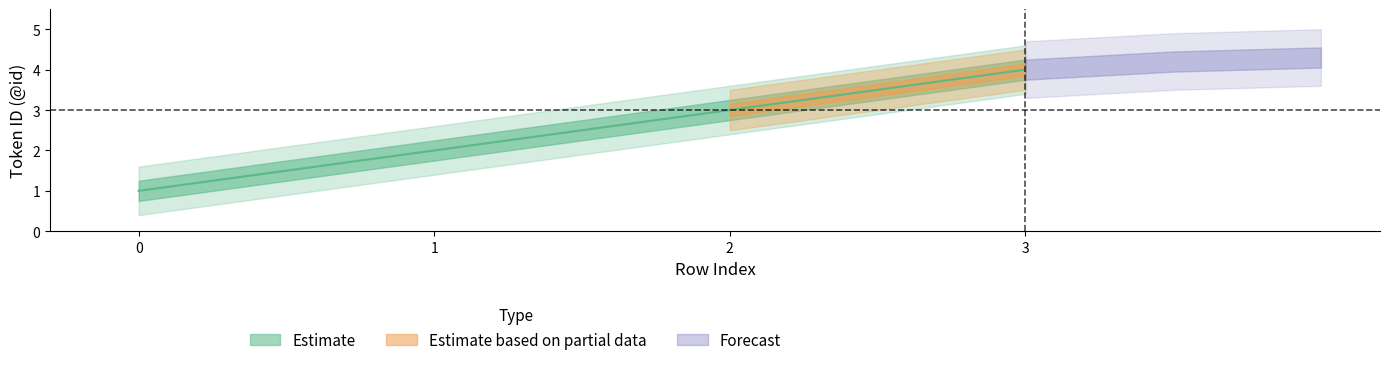

What is the difference between the values at 0 and 3?

3